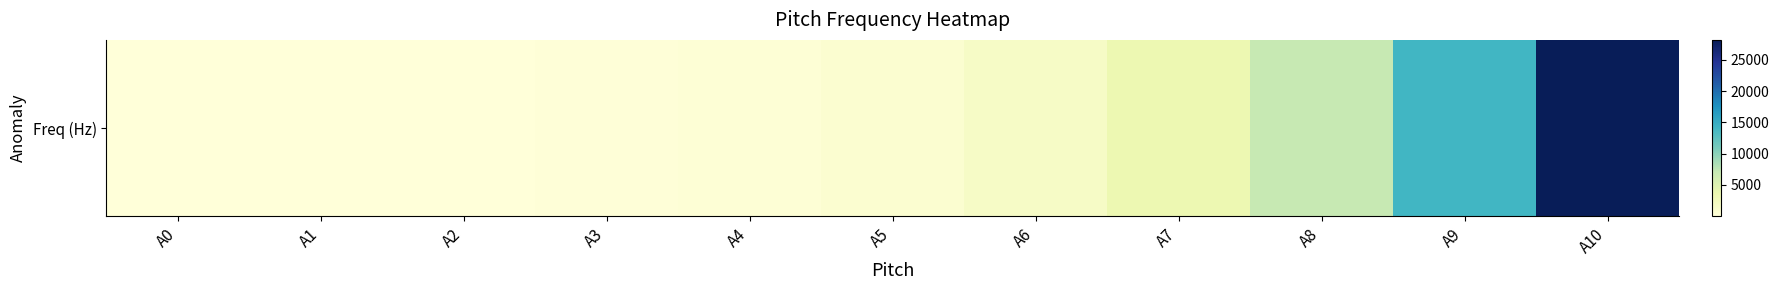

How many values are below 880?

5